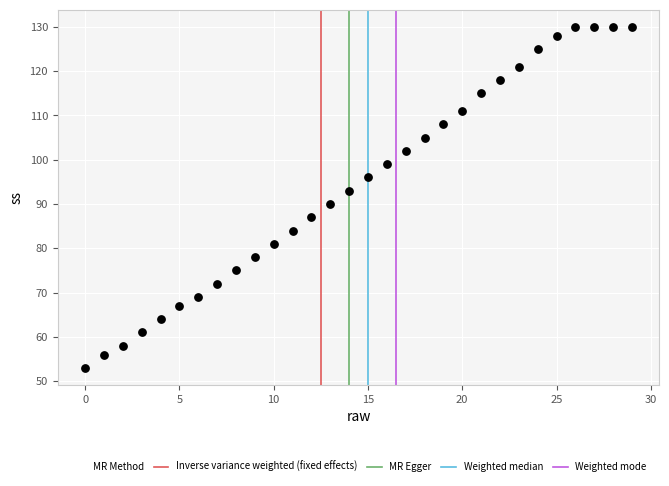

What Y value in the scatter plot is closest to 91?

90